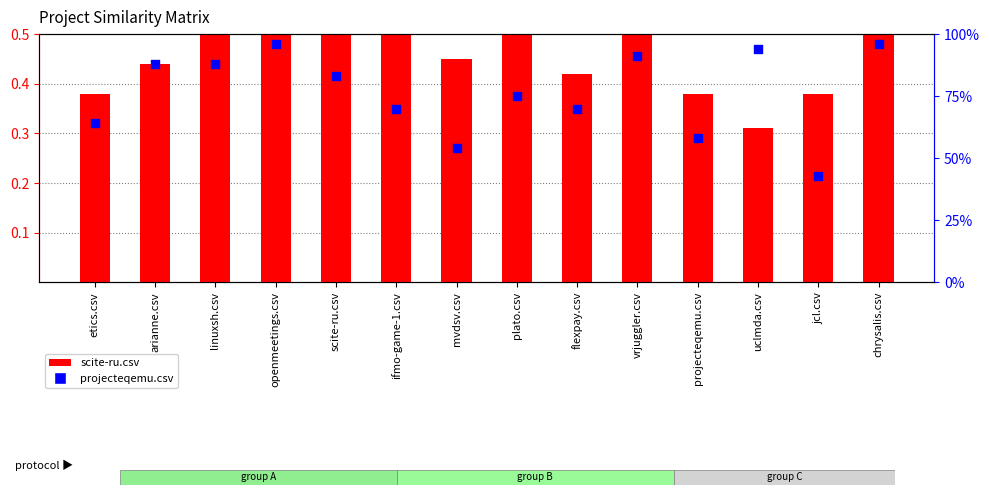

What are all the series names shown in the legend?

scite-ru.csv, projecteqemu.csv